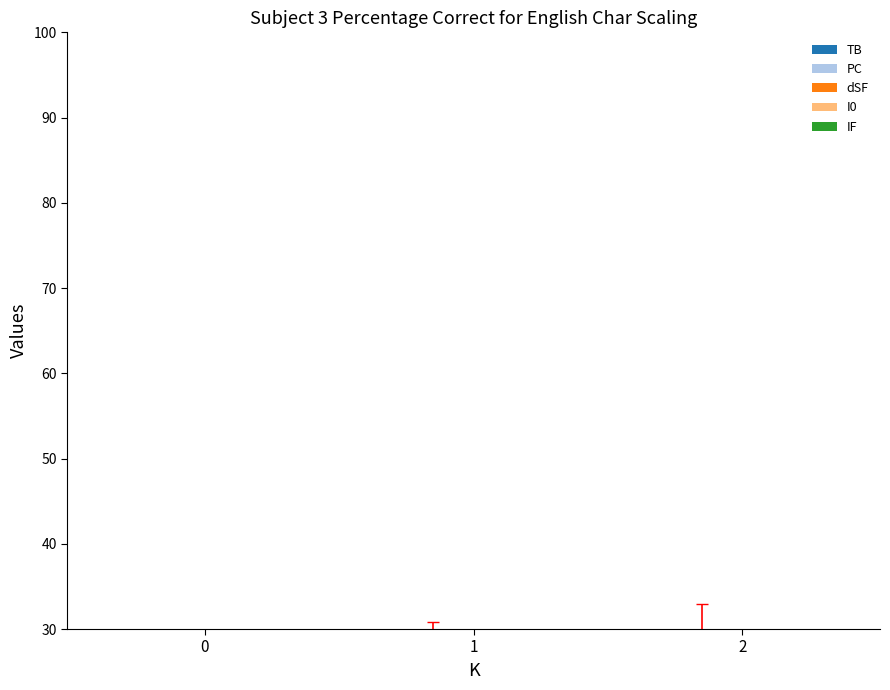

At which category is the sum across all series the highest?

2